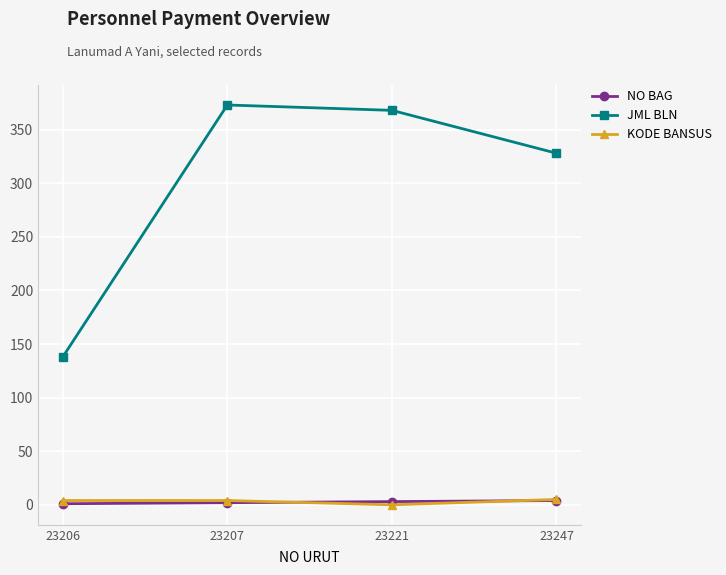

Which series has the largest range (max minus min)?

JML BLN